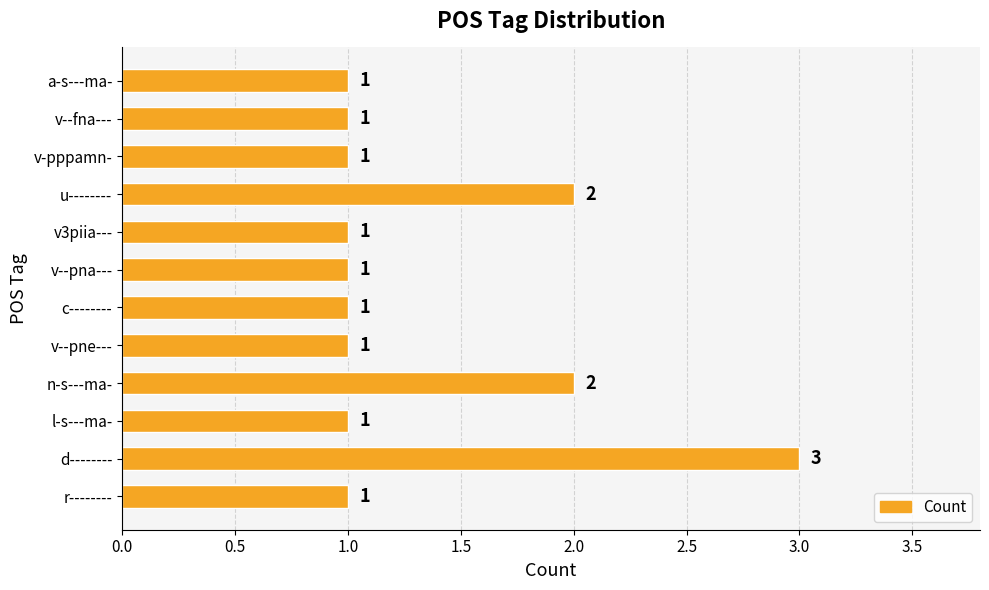

How many values exceed 1?

3